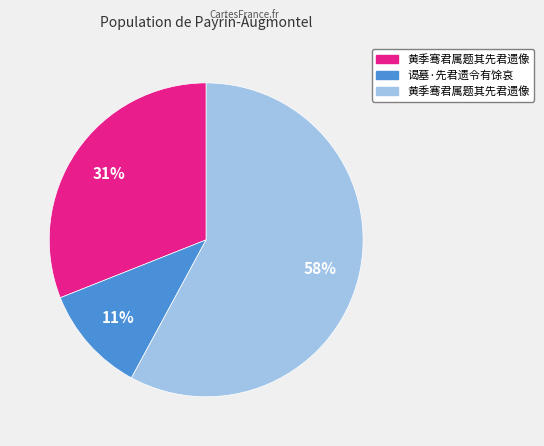

How many slices are in this pie chart?

3